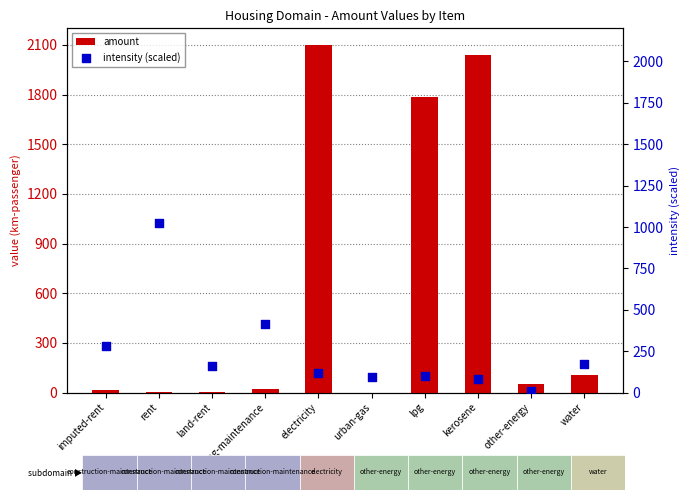

What are all the series names shown in the legend?

amount, intensity (scaled)